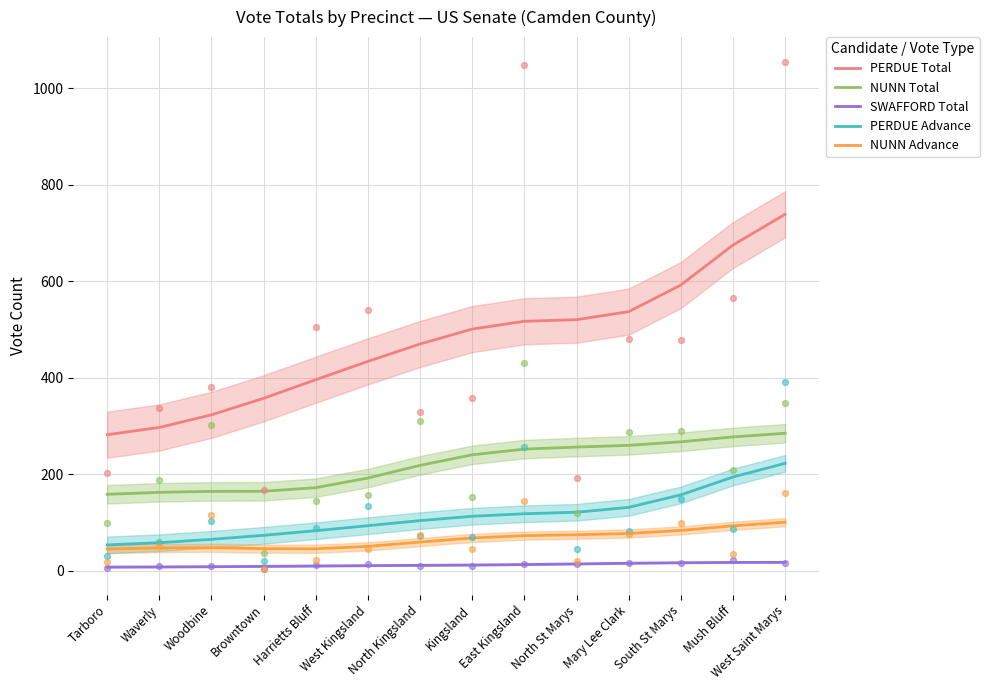

Which series contains the lowest Y value?

SWAFFORD Total